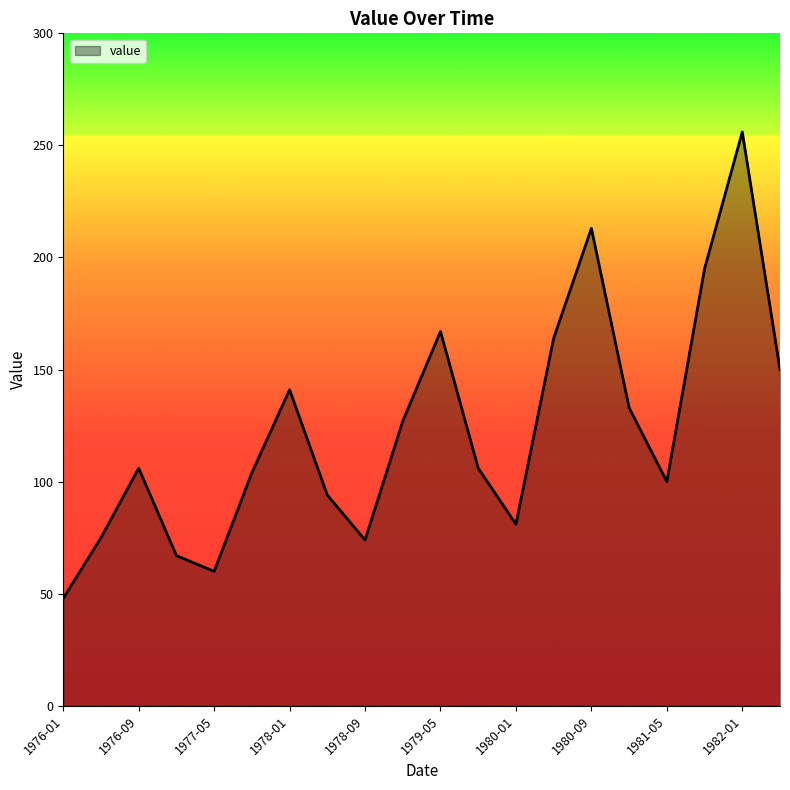

Does the chart display data point markers on the line(s)?

No